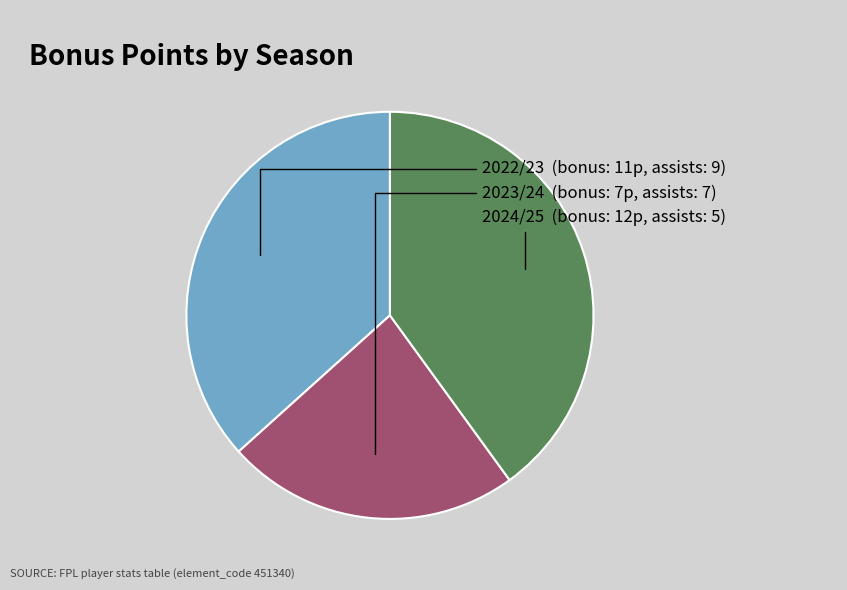

Which has a higher value, 2023/24 or 2024/25?

2024/25